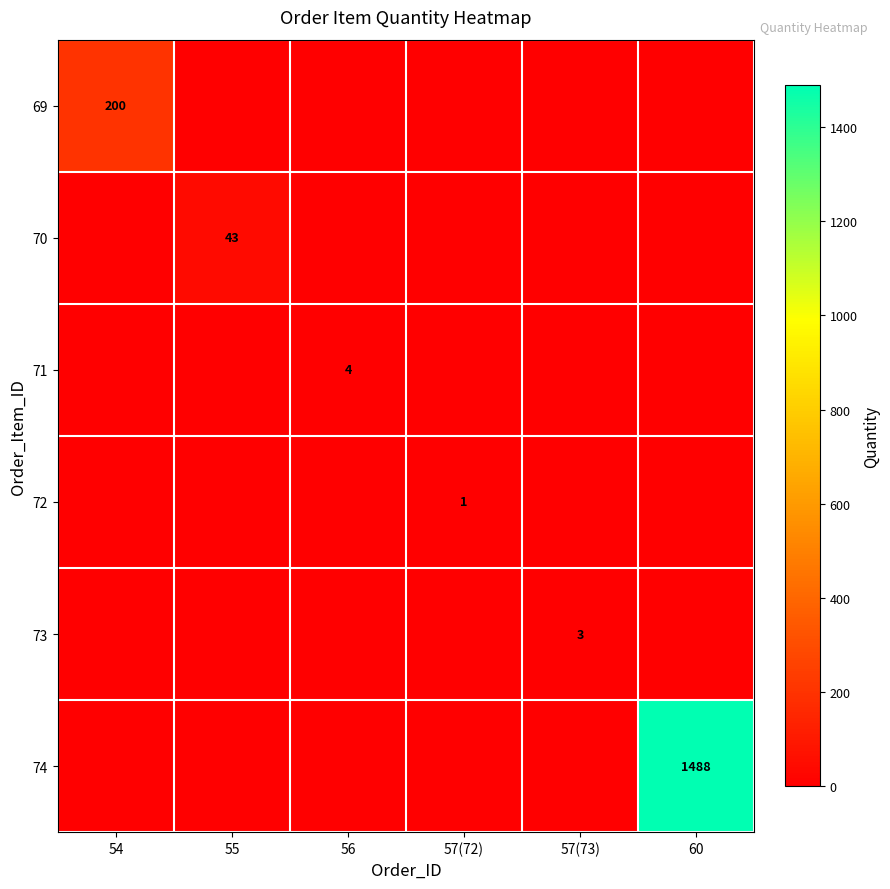

The value of 71 at 56 is 4. True or false?

True